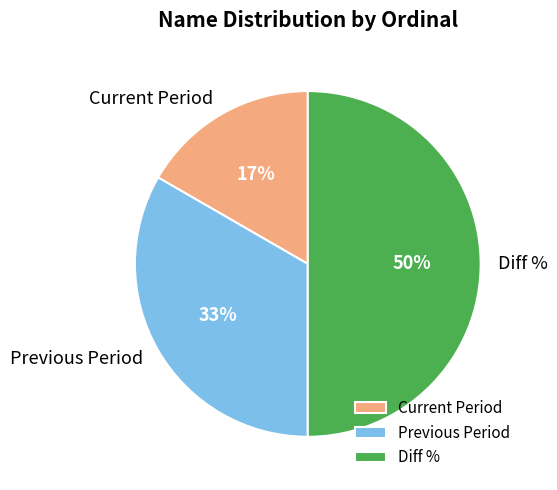

Which slice is the smallest?

Current Period